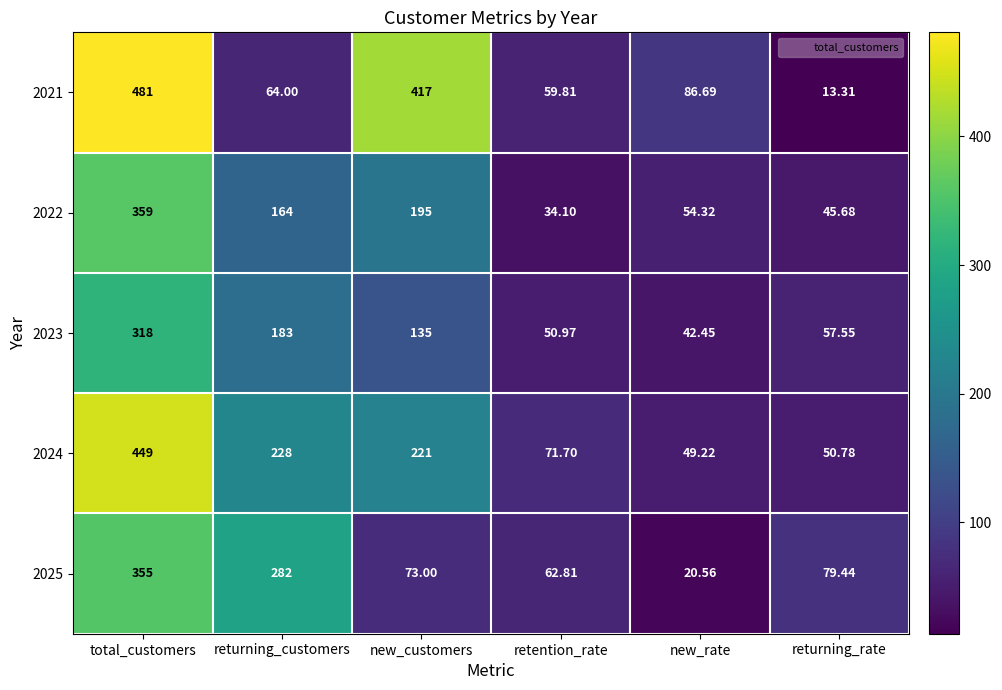

At which label does 2025 reach its minimum?

new_rate